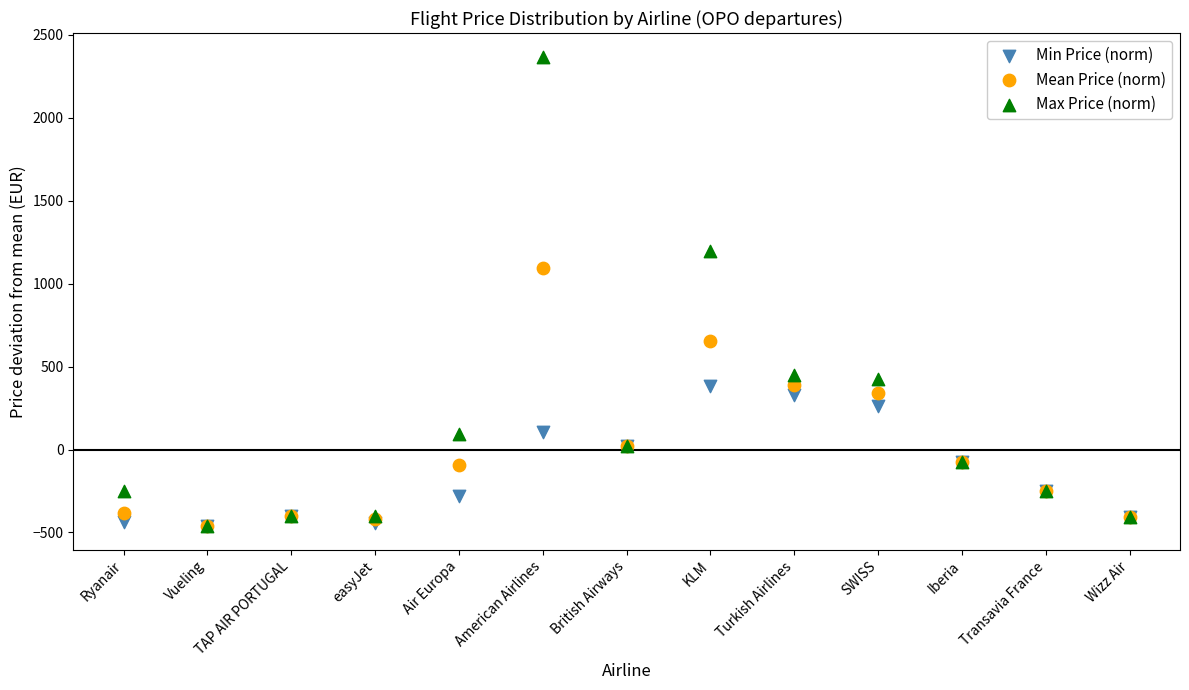

Across all series, what Y value is closest to 952?

1092.0